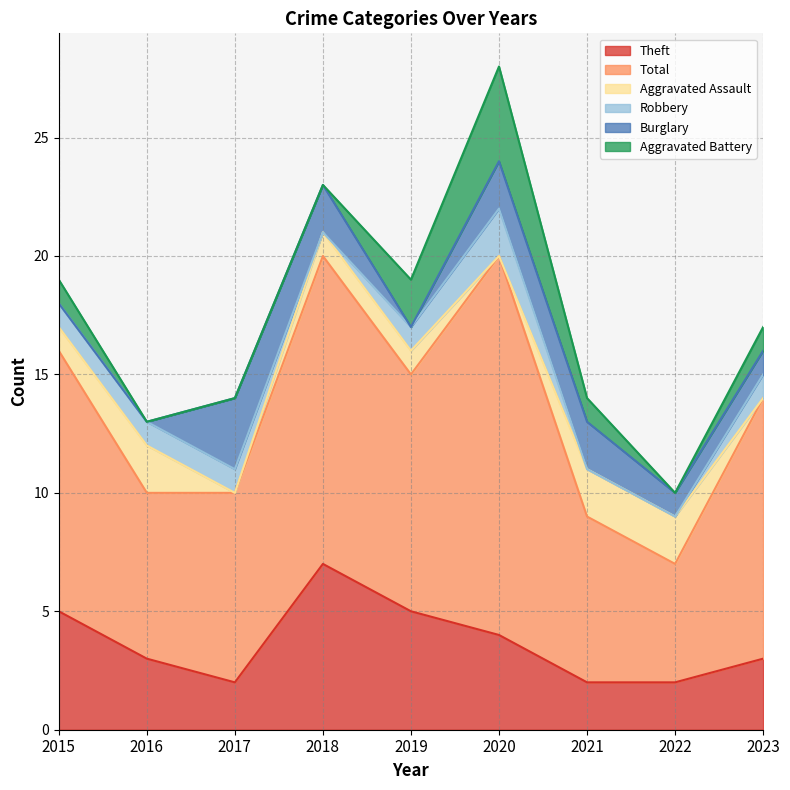

Does the chart display data point markers on the line(s)?

No